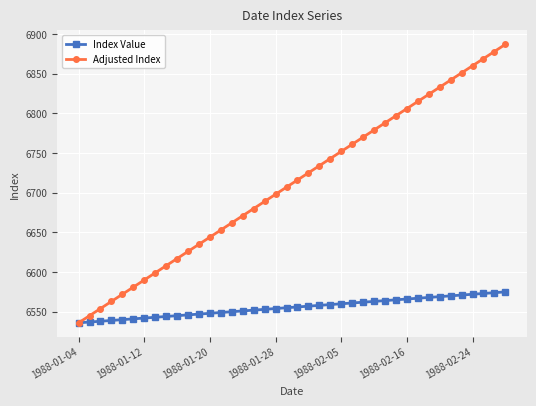

Which series has the largest range (max minus min)?

Adjusted Index